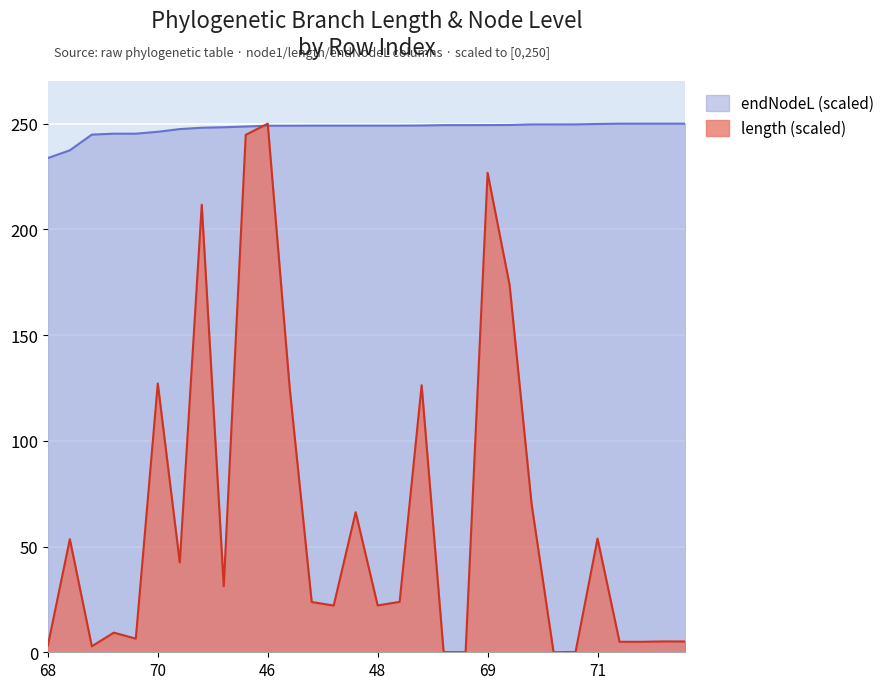

What is the sum of all endNodeL values?

7433.8